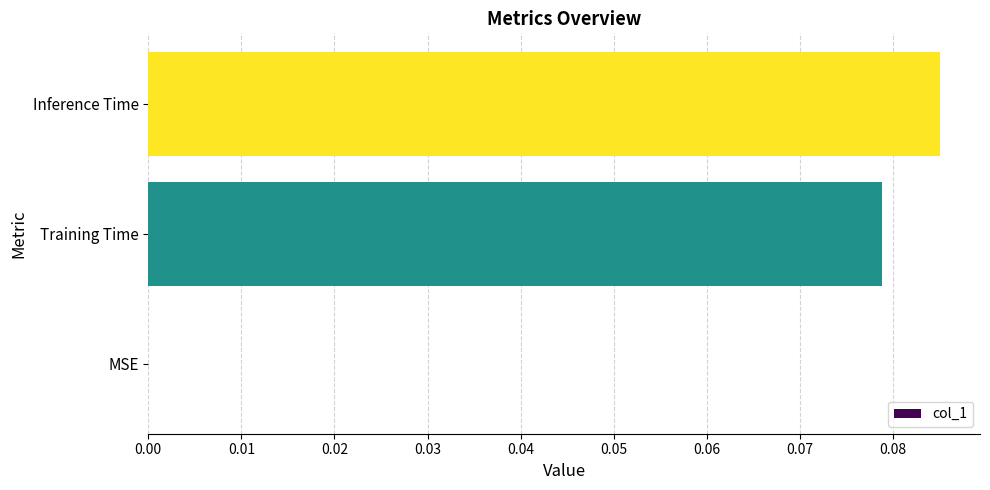

Are the bars grouped side by side (vs. stacked)?

No